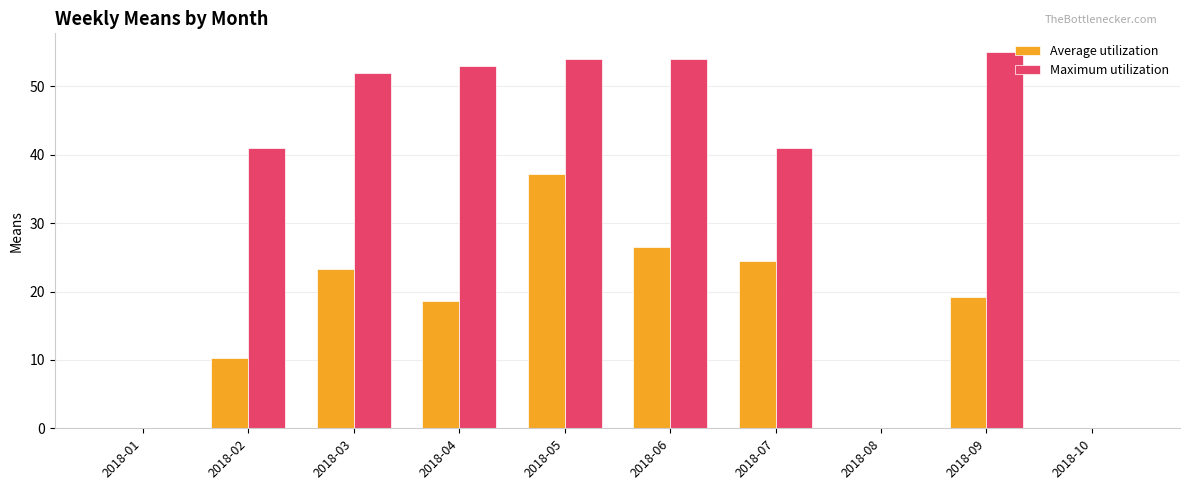

What is the sum of the Maximum utilization values at 2018-03 and 2018-10?

52.0